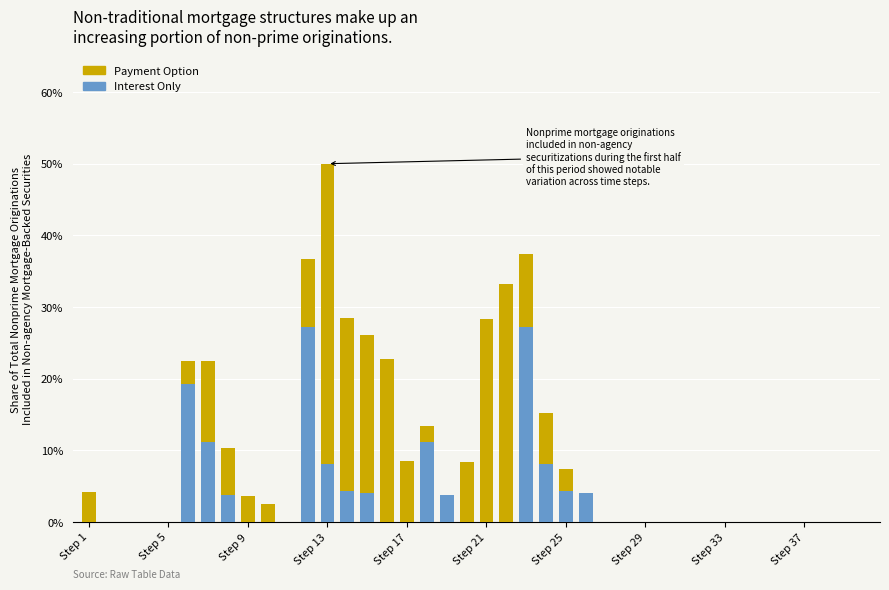

What is the maximum value for Interest Only?

27.2